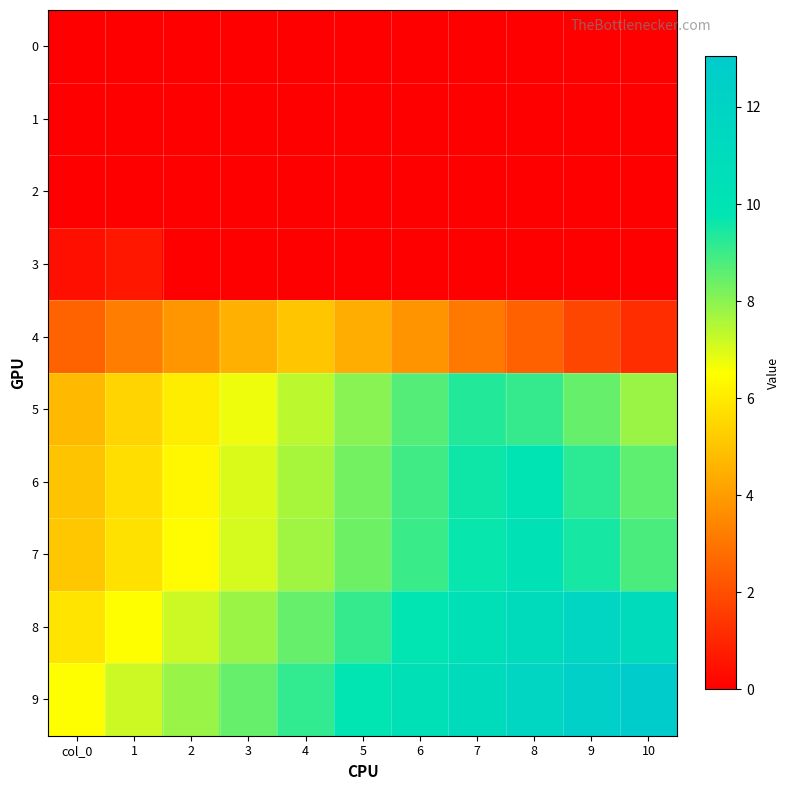

Rank the series by their maximum value, from lowest to highest.

0, 1, 2, 3, 4, 5, 6, 7, 8, 9